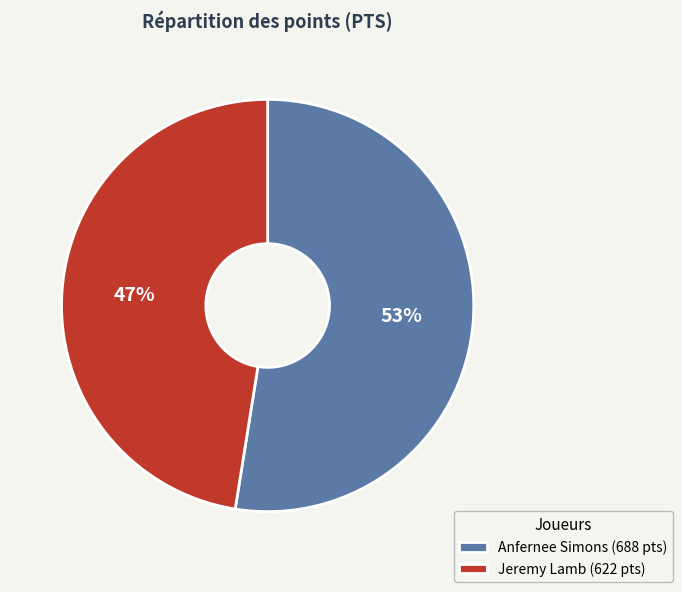

How many segments does this pie chart have?

2